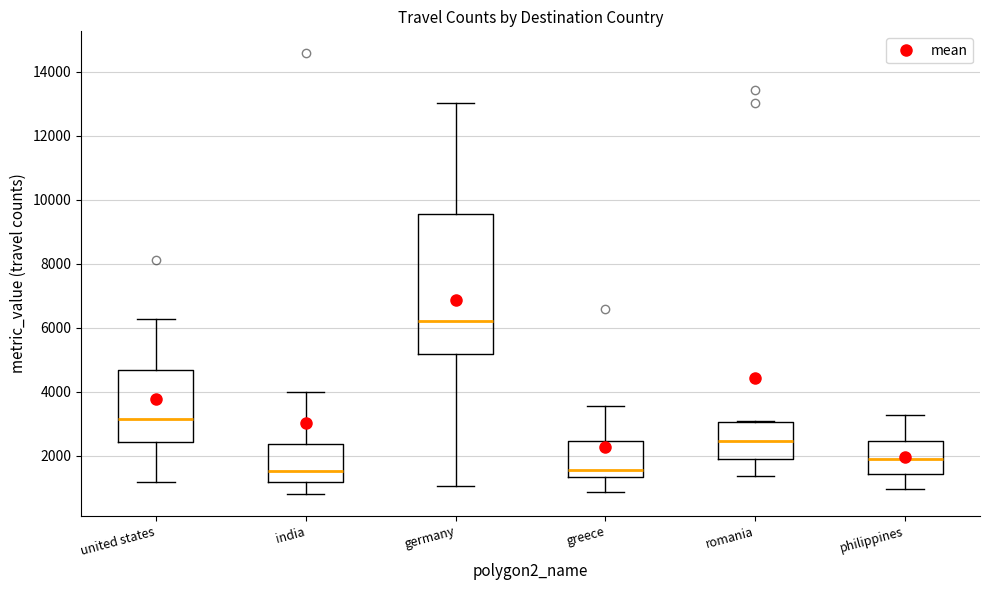

Where is the lower edge of the box for india on the y-axis? The values are not printed on the chart, so give them approximately, as read against the axis.

1200